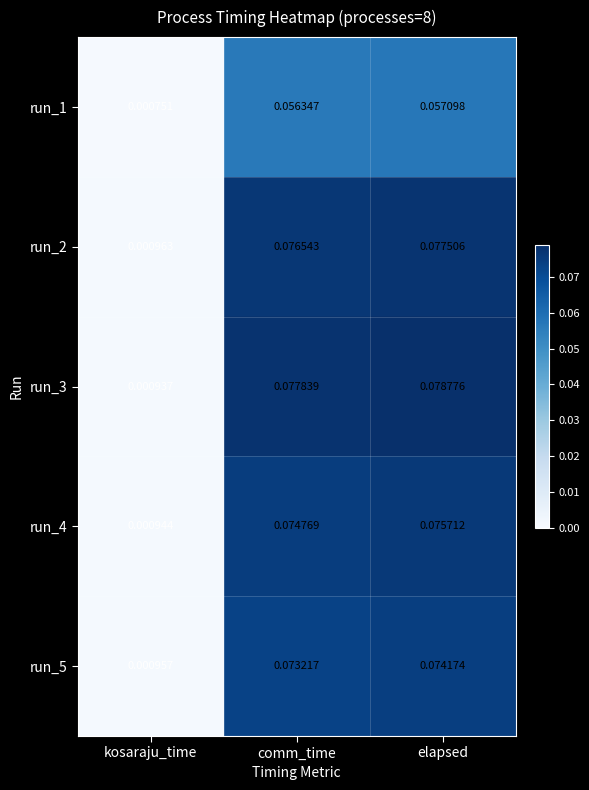

At which category is the sum across all series the highest?

elapsed